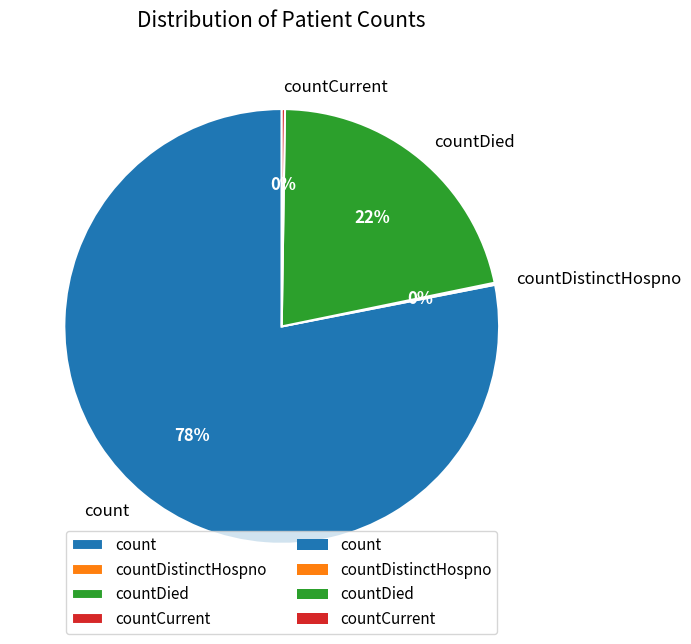

To the nearest percent, what is the average slice percentage?

25%